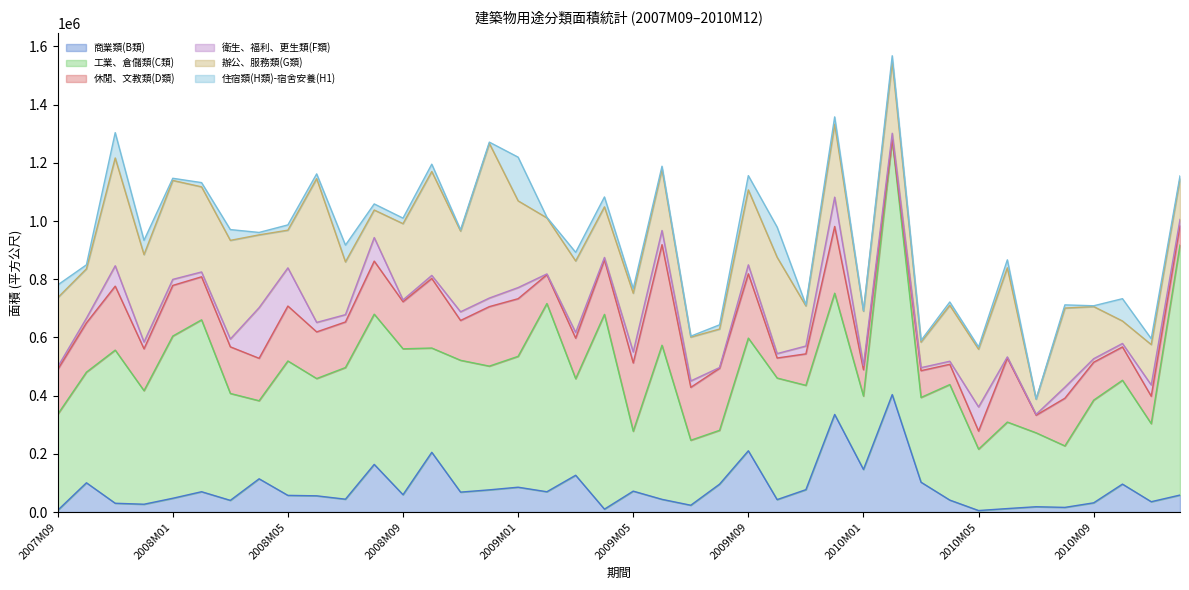

What position from the left is 2008M08?

12